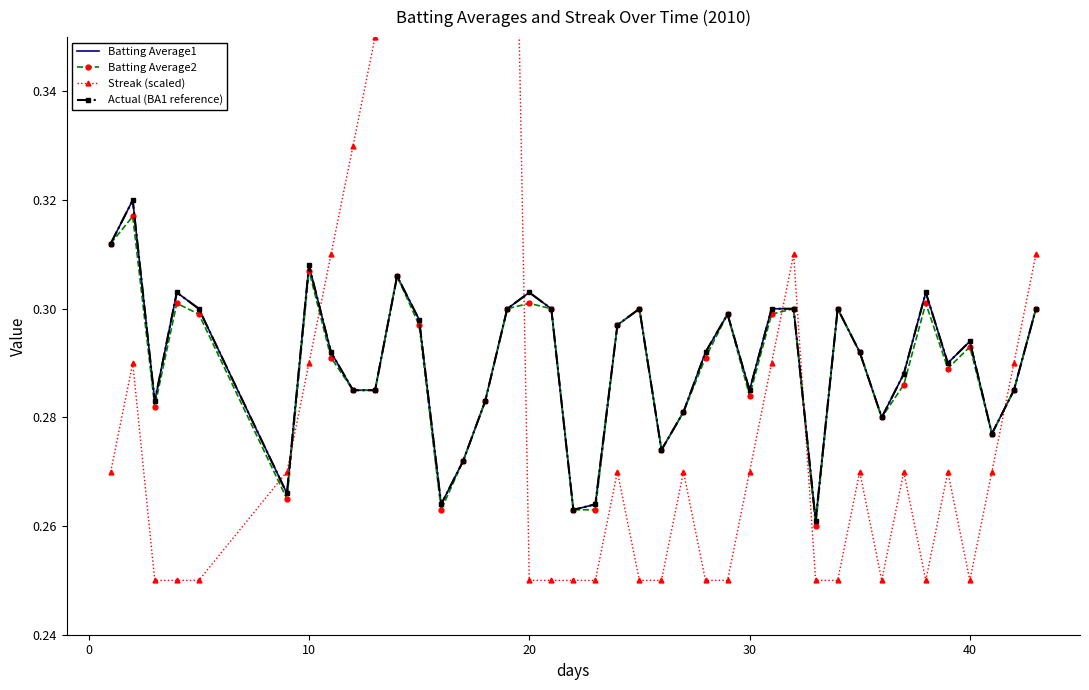

What is the sum of all Streak (scaled) values?

11.7